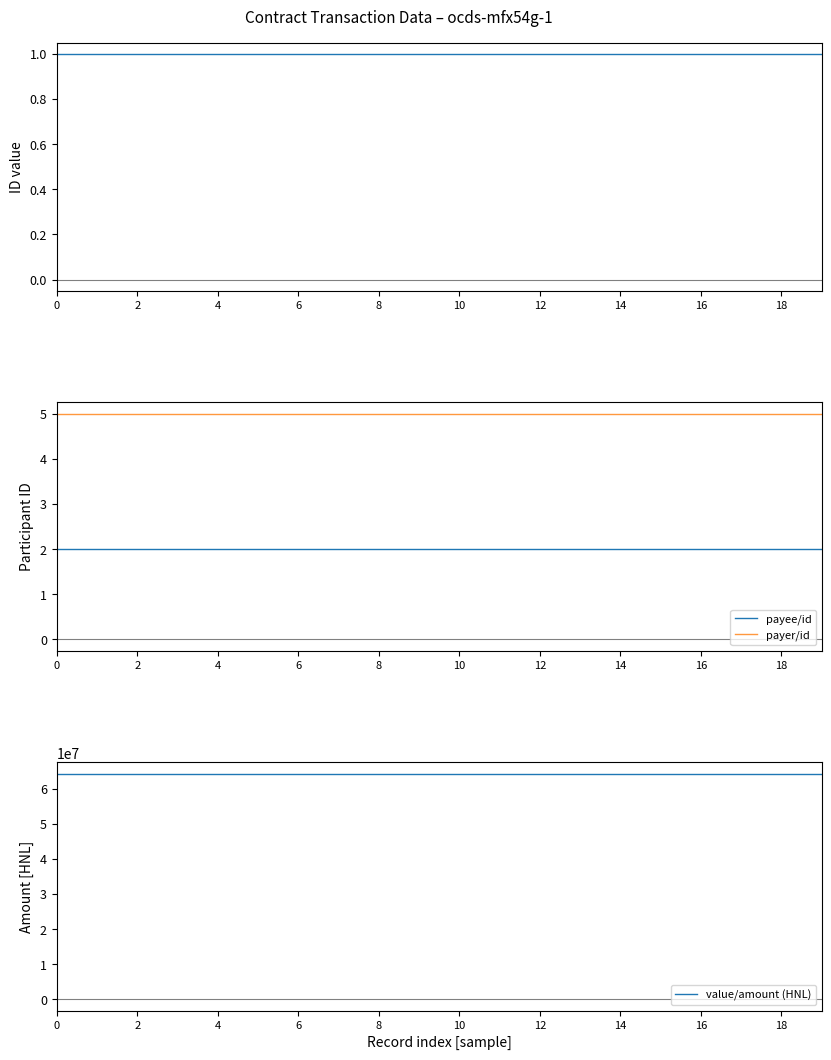

Rank the series at 17 from highest to lowest value.

value/amount (HNL), payer/id, payee/id, transaction/id